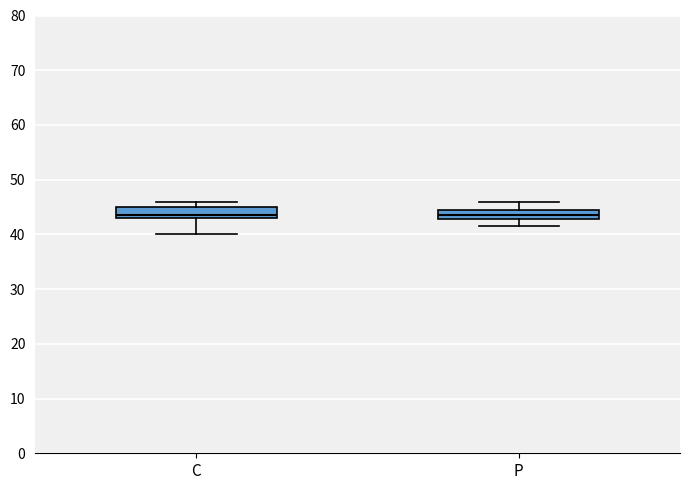

Reading left to right, read every box against the y-axis: the position of its median line, the range the box covers, and the ends of its whiskers. The values are not printed on the chart, so give them approximately, as read against the axis.

C: median 44, box 43 to 45, whiskers 40 to 46
P: median 43 (inside the box), box 43 to 44, whiskers 42 to 46